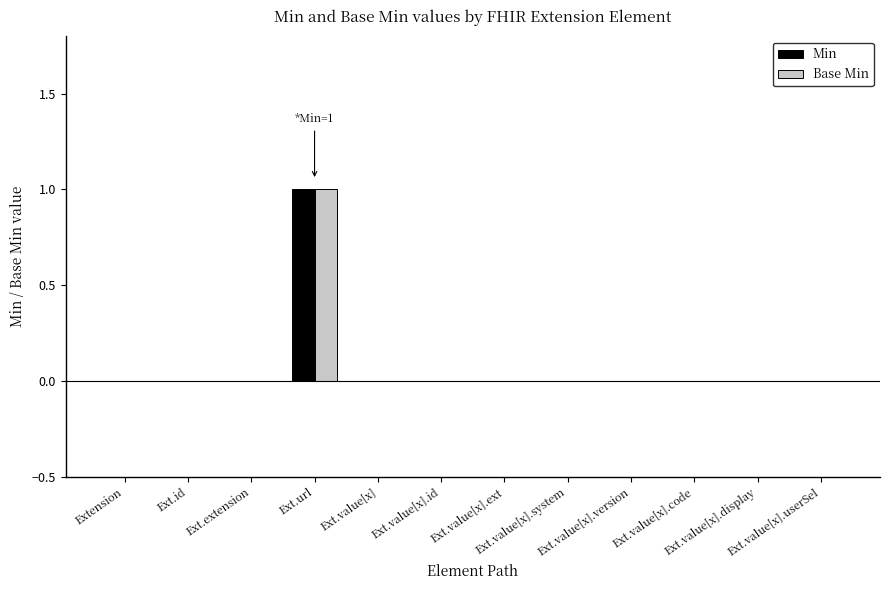

Reading right to left, list all the values displayed in this chart.

Min: Ext.value[x].userSel=0	Ext.value[x].display=0	Ext.value[x].code=0	Ext.value[x].version=0	Ext.value[x].system=0	Ext.value[x].ext=0	Ext.value[x].id=0	Ext.value[x]=0	Ext.url=1	Ext.extension=0	Ext.id=0	Extension=0
Base Min: Ext.value[x].userSel=0	Ext.value[x].display=0	Ext.value[x].code=0	Ext.value[x].version=0	Ext.value[x].system=0	Ext.value[x].ext=0	Ext.value[x].id=0	Ext.value[x]=0	Ext.url=1	Ext.extension=0	Ext.id=0	Extension=0